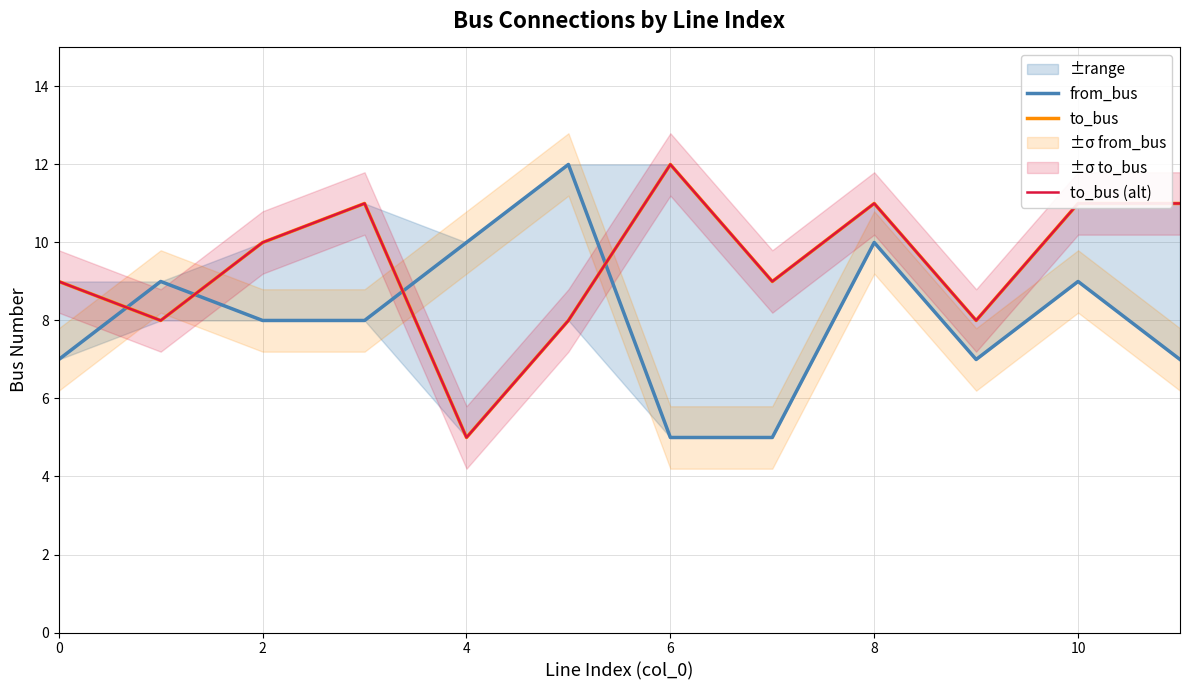

How many interior local peaks does the to_bus series have?

3